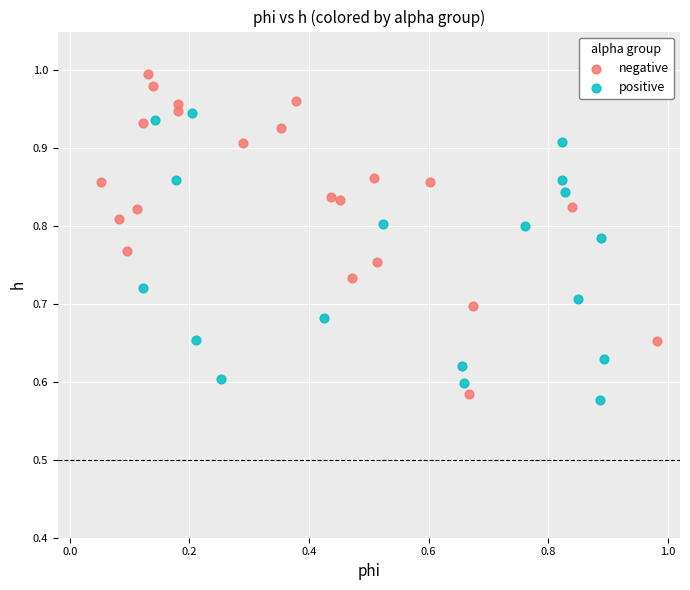

Which series reaches the minimum Y coordinate?

positive